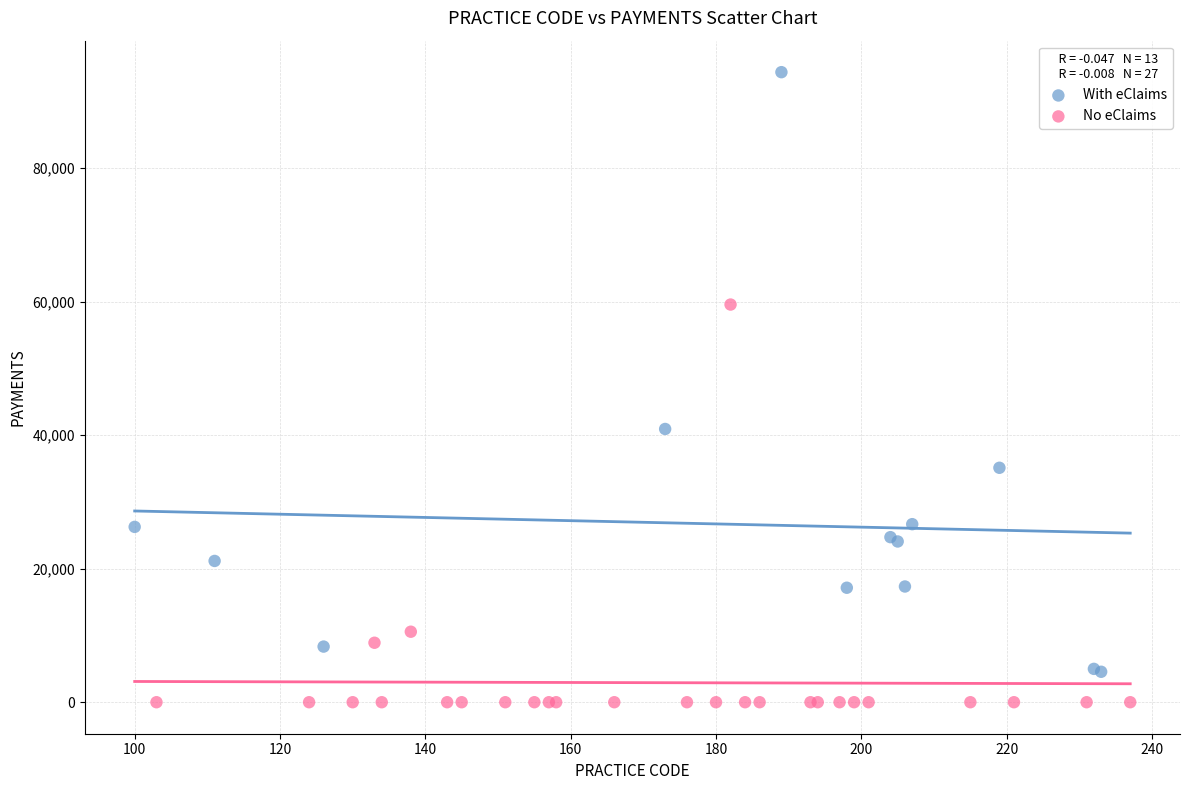

Which series reaches the maximum Y coordinate?

With eClaims